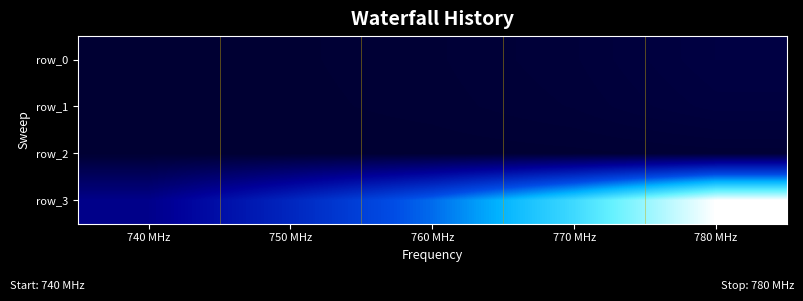

Count the row_3 values in the range 18788 to 41787.

3